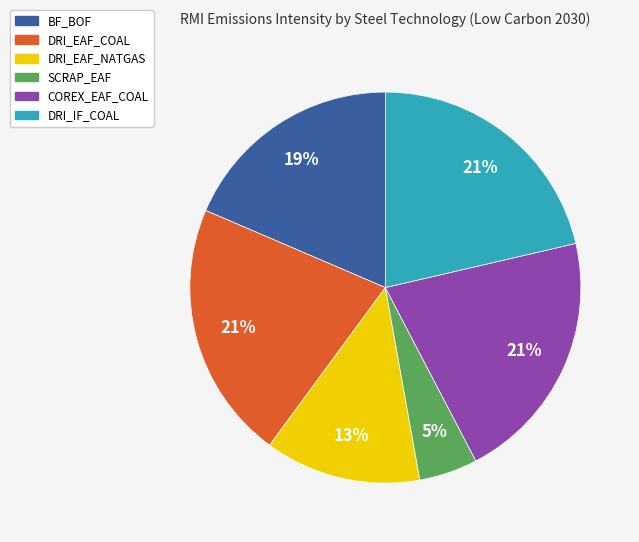

Combined, do BF_BOF and DRI_EAF_NATGAS account for over 50%?

No